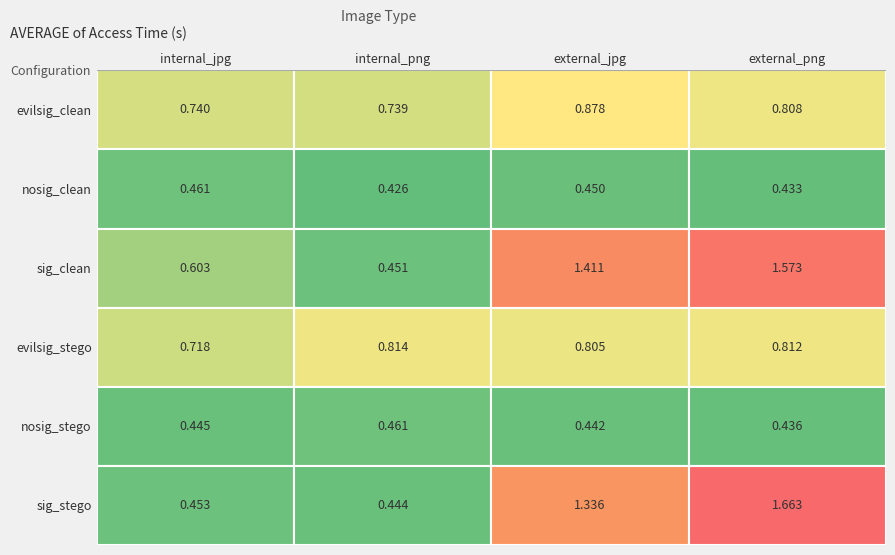

Which label corresponds to the largest value in the chart?

sig_stego_external_png